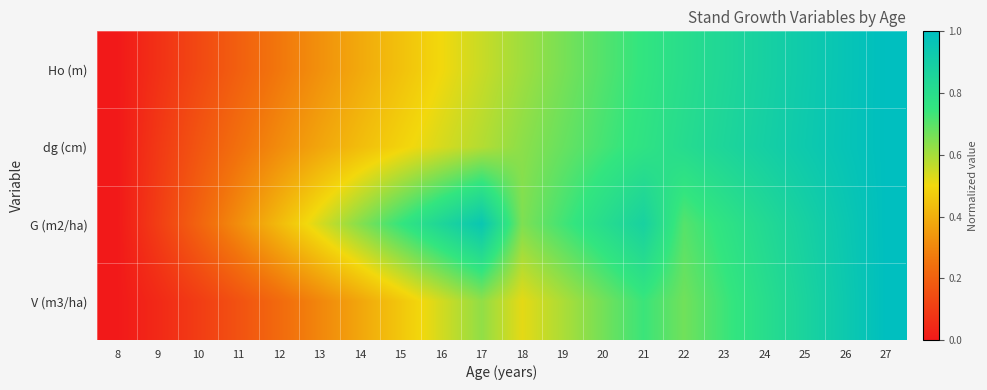

How many categories are shown in the chart?

20